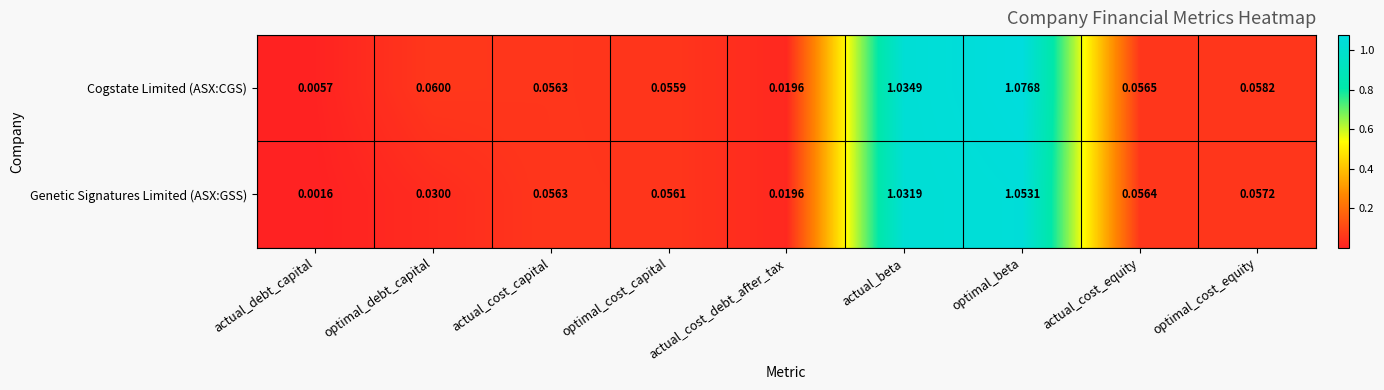

At which label does Genetic Signatures Limited (ASX:GSS) reach its peak?

optimal_beta